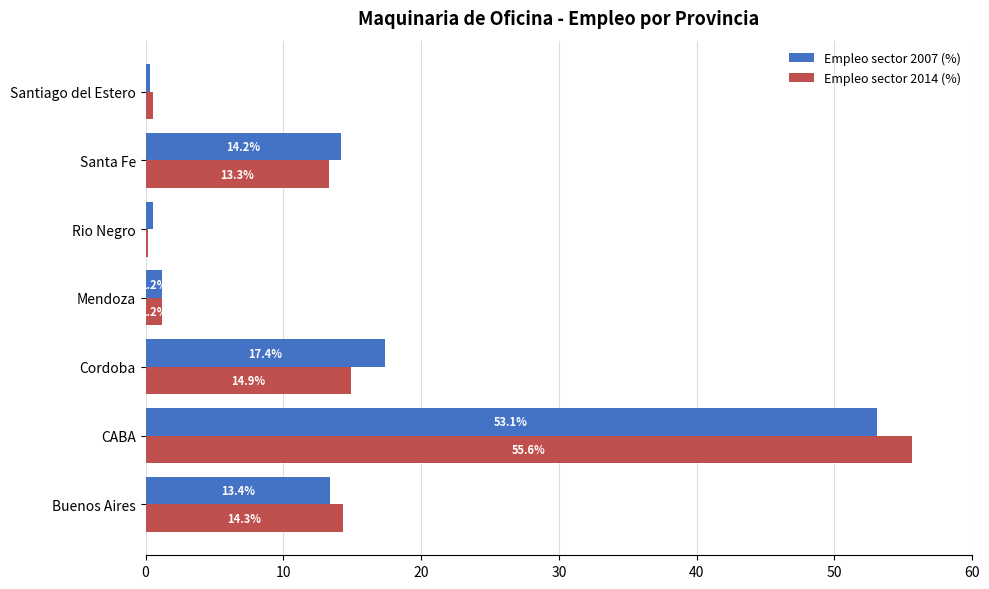

Where is Empleo sector 2014 (%) nearest to the value 27?

Cordoba